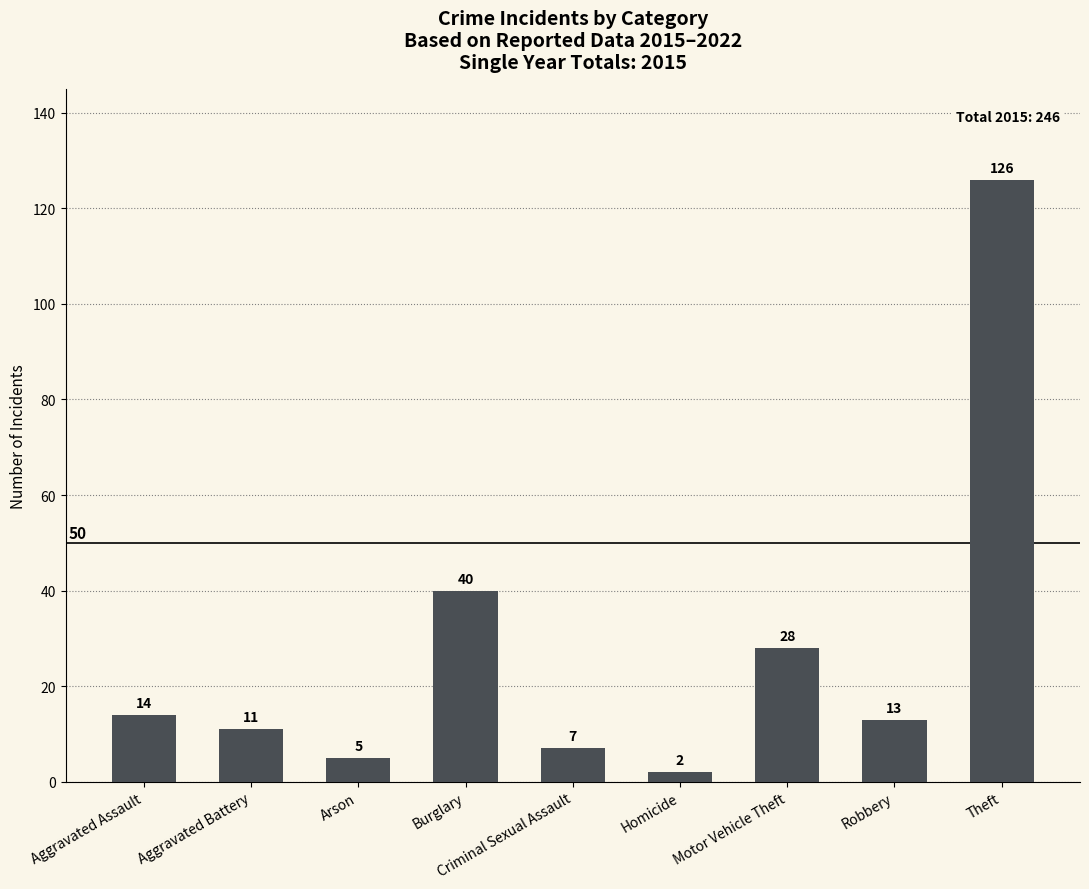

What position from the left is Homicide?

6